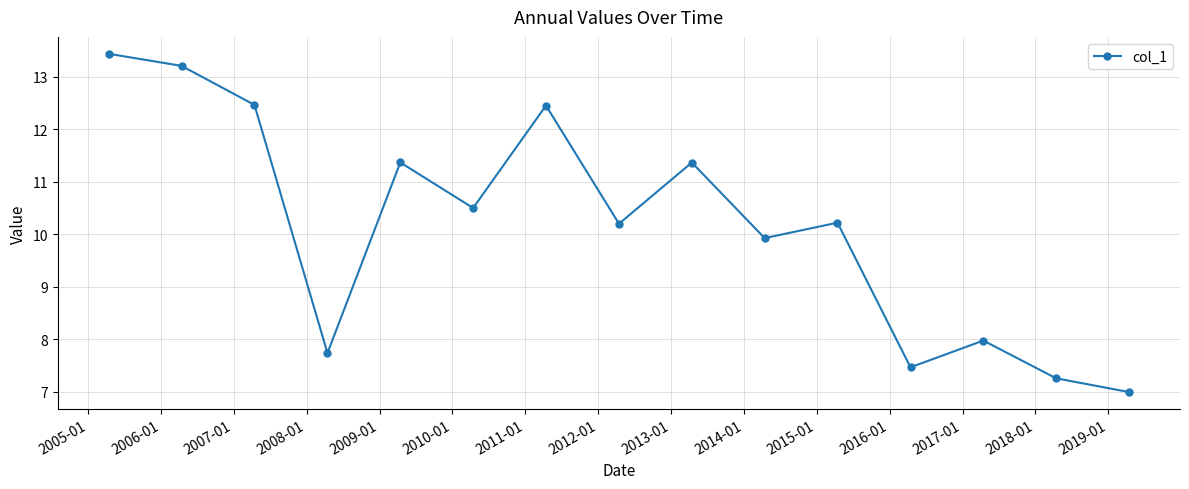

How many distinct data groups are displayed?

1